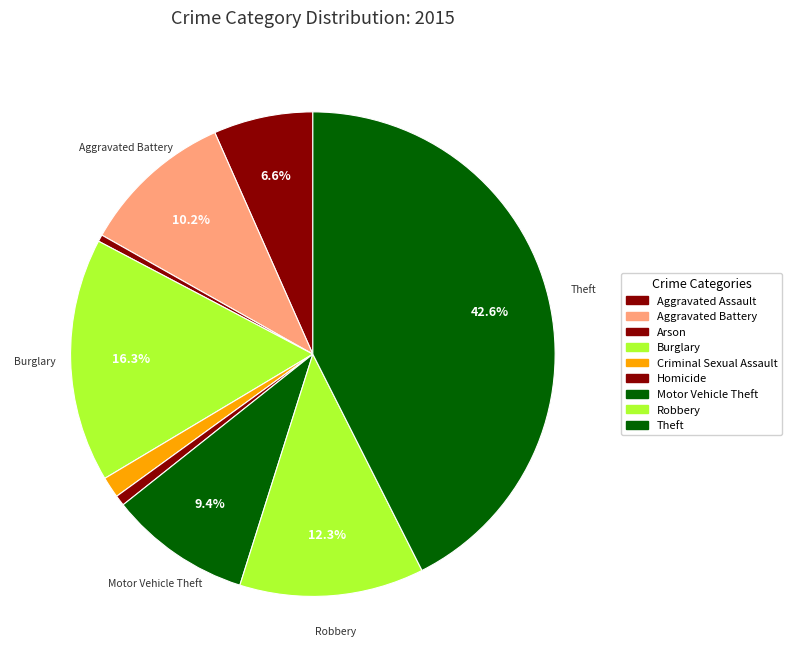

How many slices are in this pie chart?

9